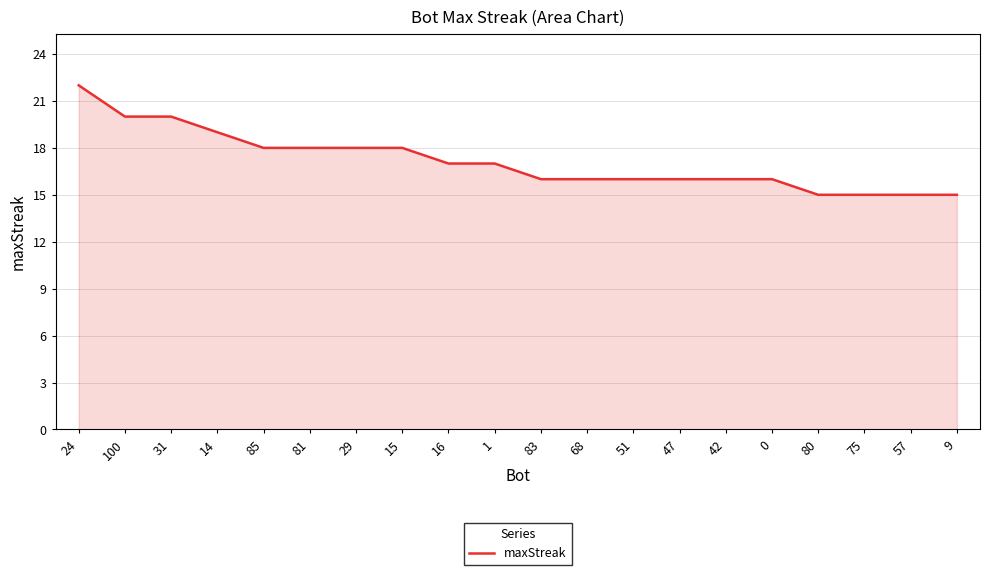

What position from the right is 31?

18